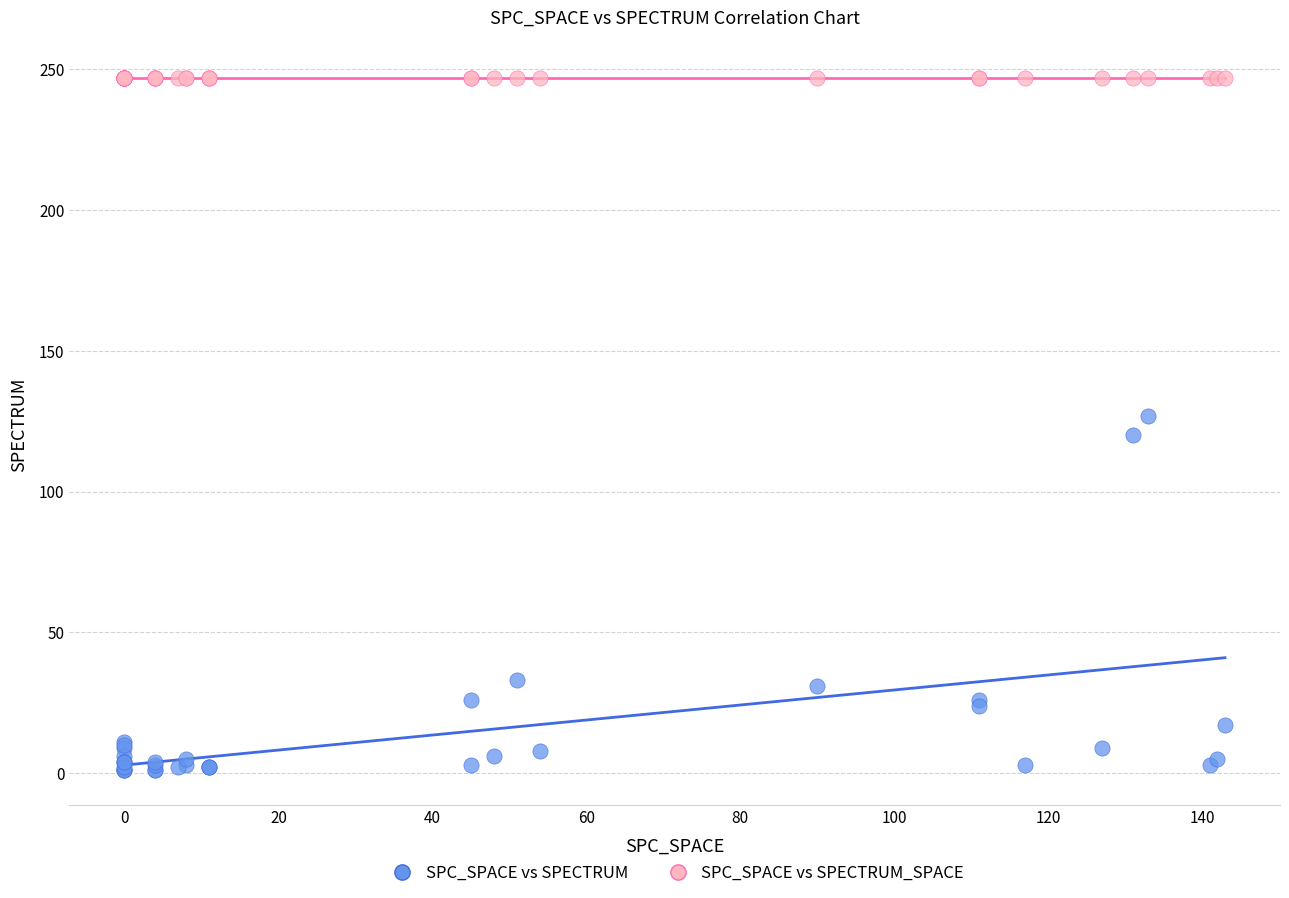

Which series contains the highest Y value?

SPC_SPACE vs SPECTRUM_SPACE